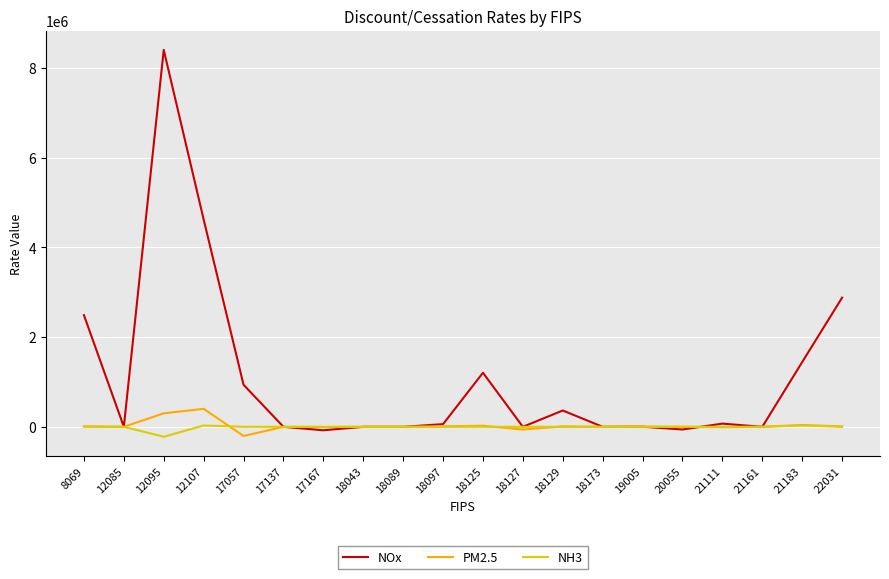

At which category is the sum across all series the highest?

12095